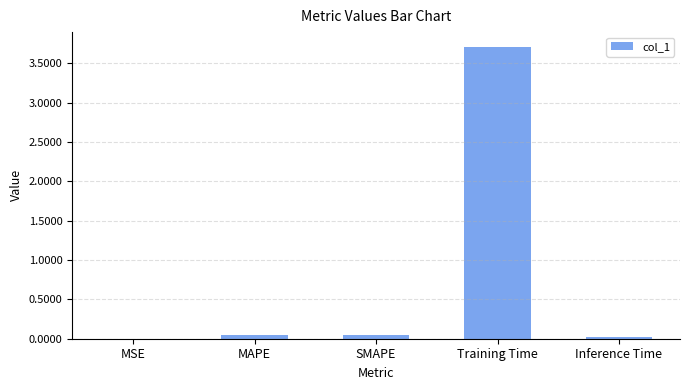

Read the value at Training Time.

3.7